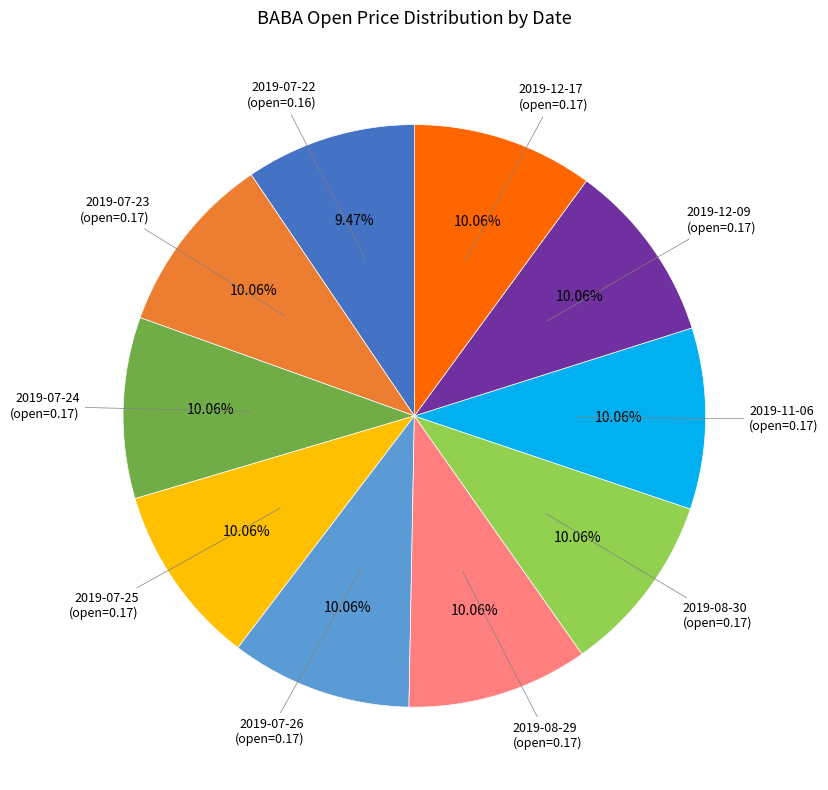

Does any single category account for the majority?

No